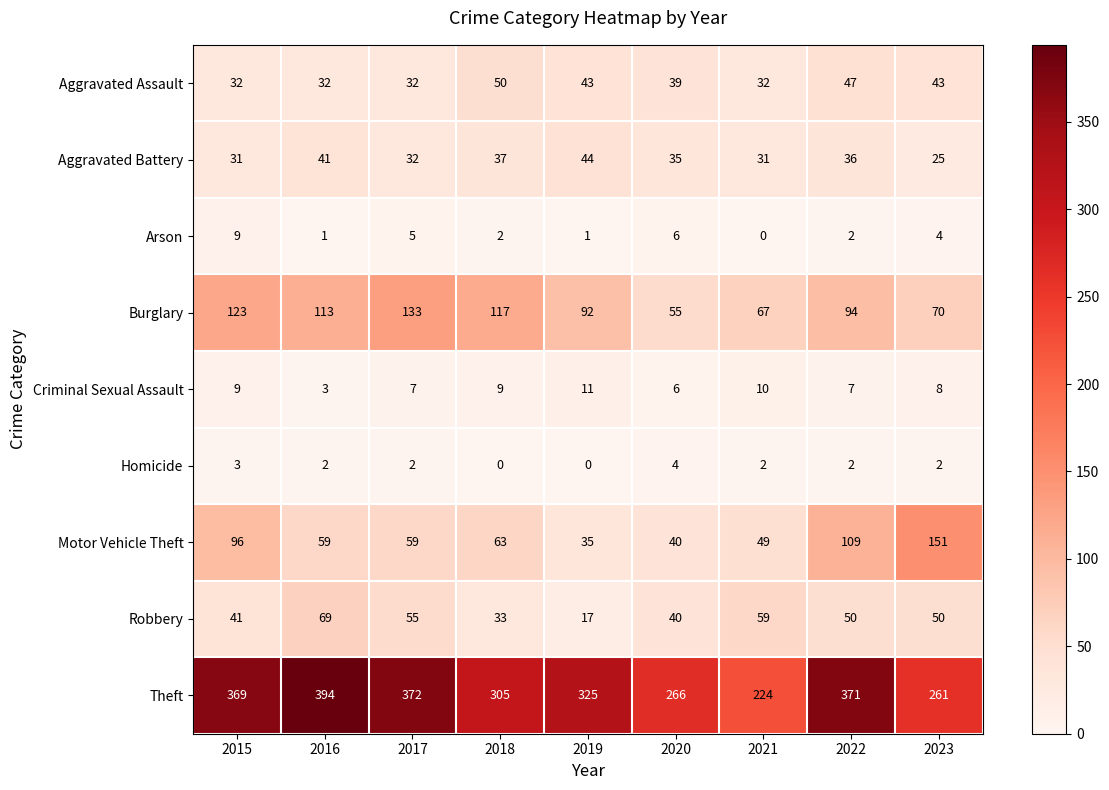

At which label is Arson closest to 4?

2023